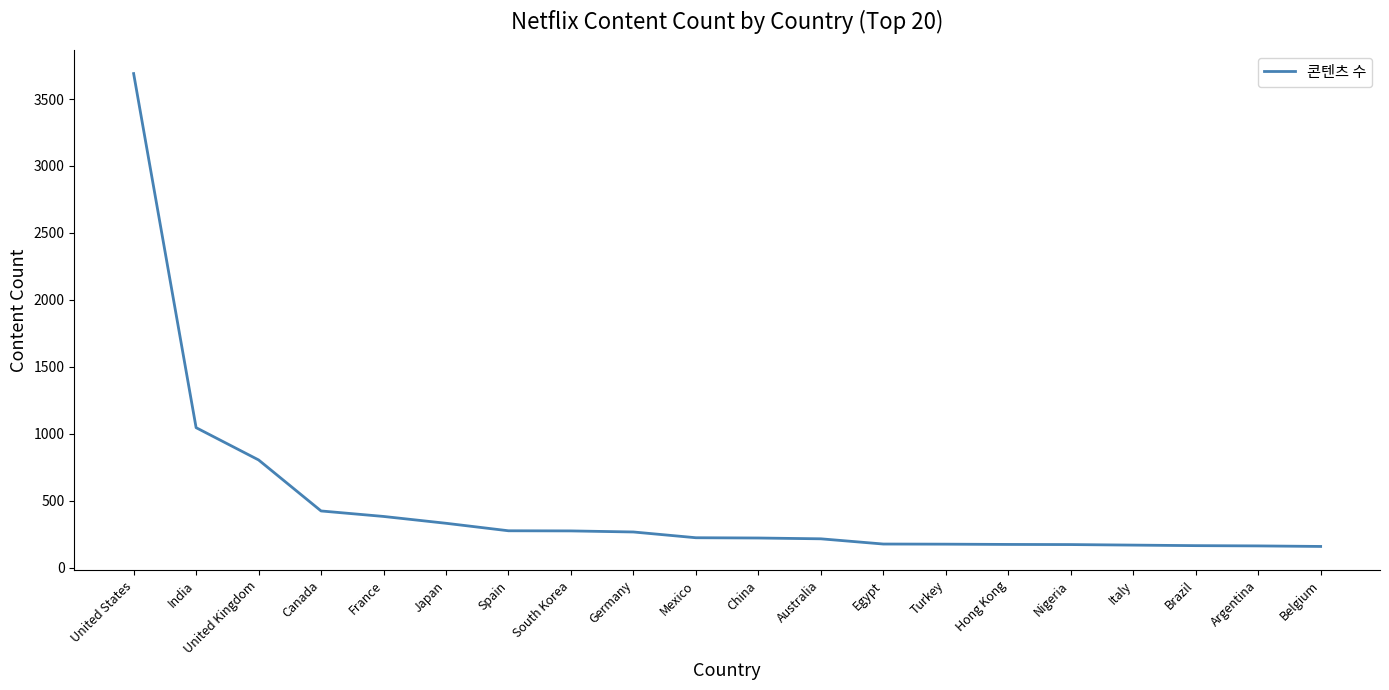

What is the difference between the maximum and minimum values?

3531